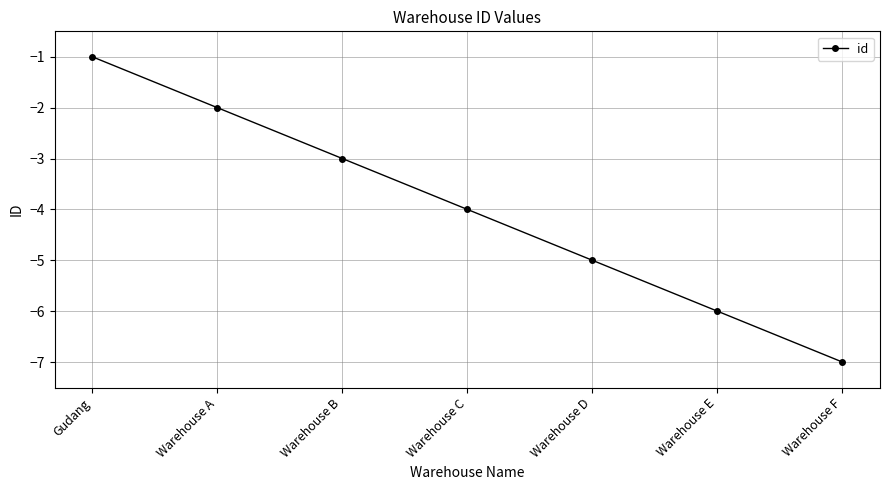

Is it true that the value at Warehouse A is -2?

True